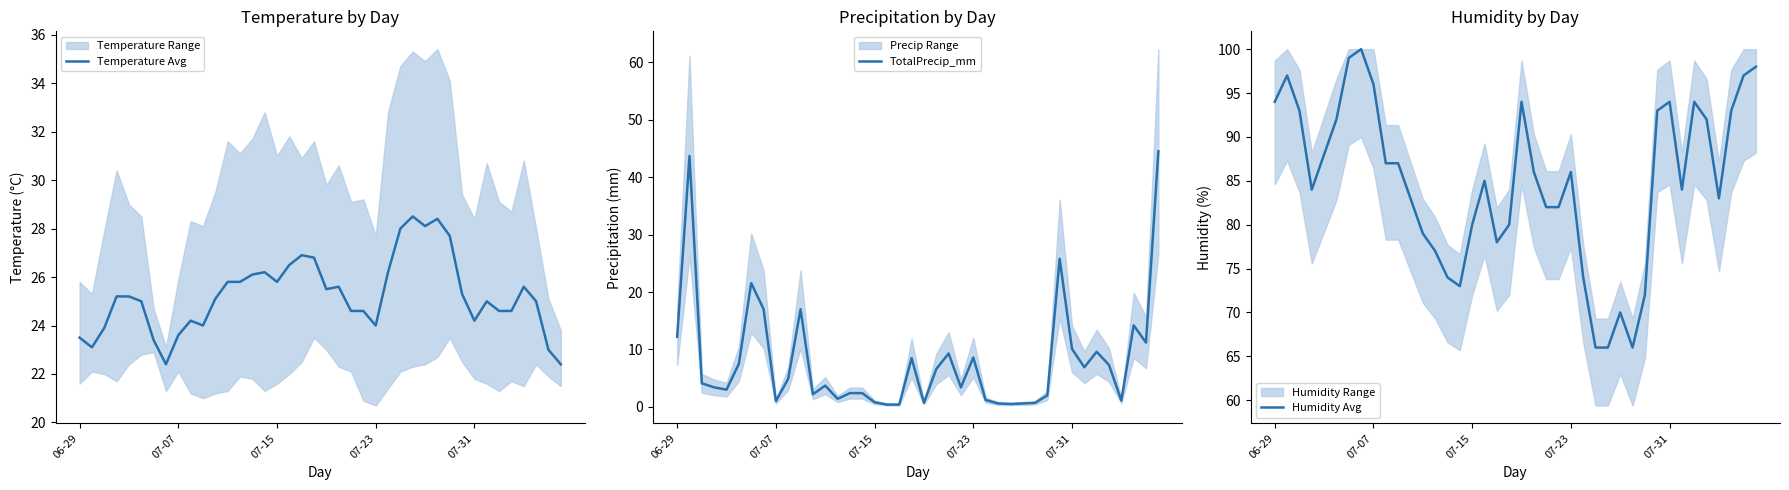

What is the highest value of the TotalPrecip_mm series?

44.5